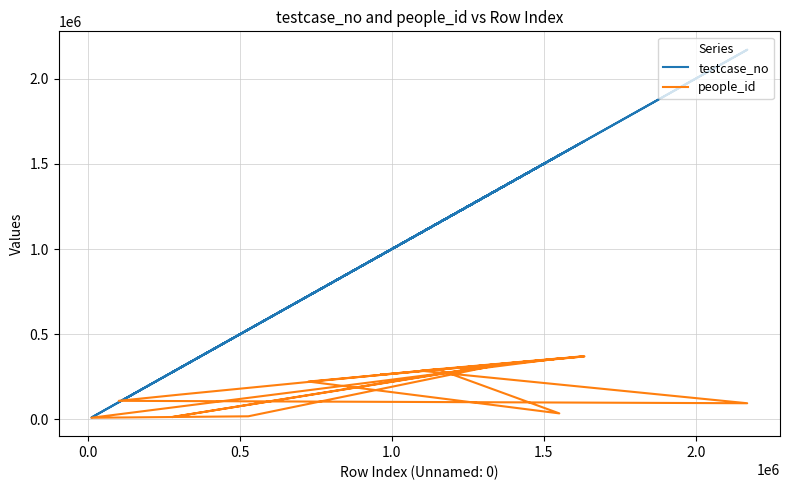

Which series ends up on top after the final intersection of people_id and testcase_no?

testcase_no